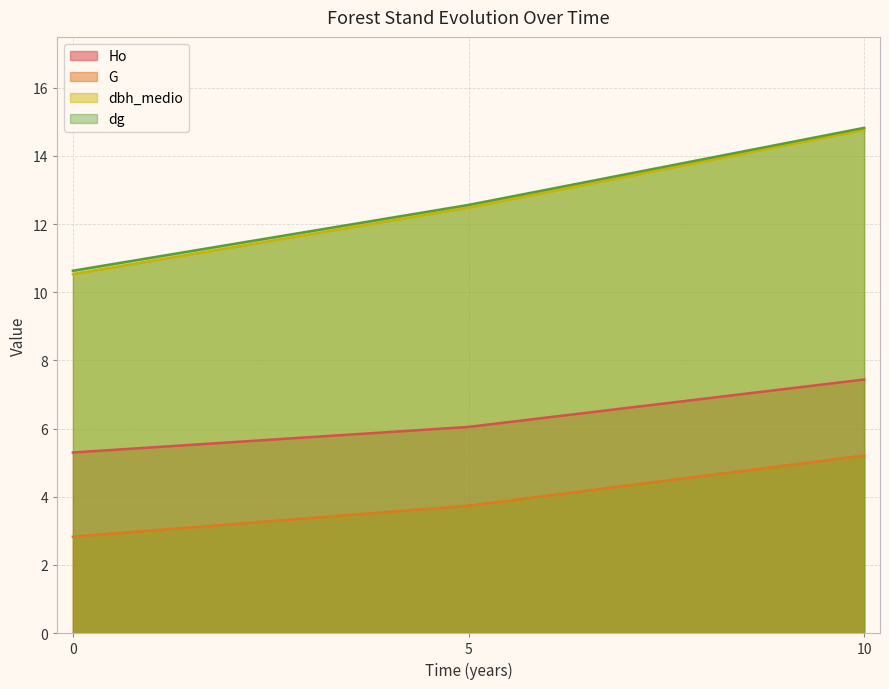

What is the total value across all series at 5?

34.8